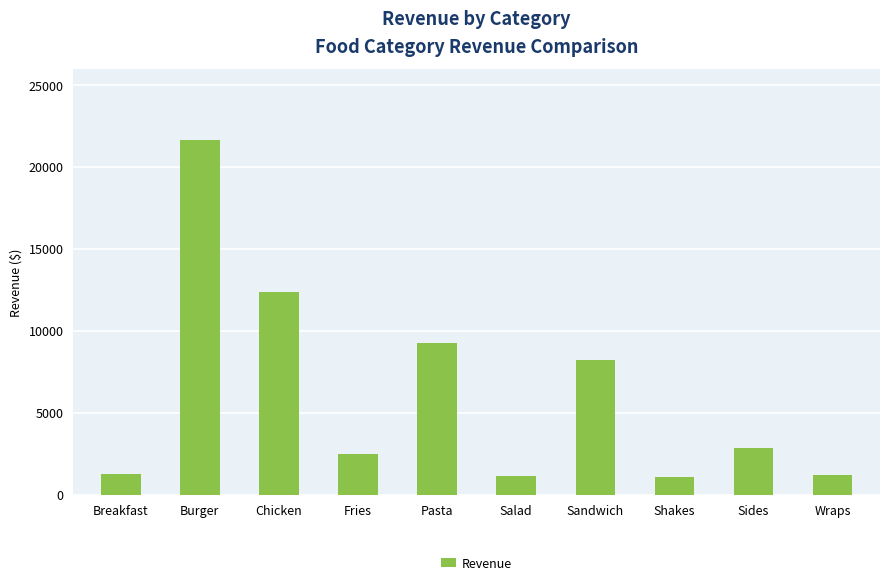

What is the label of the 9th bar from the left?

Sides